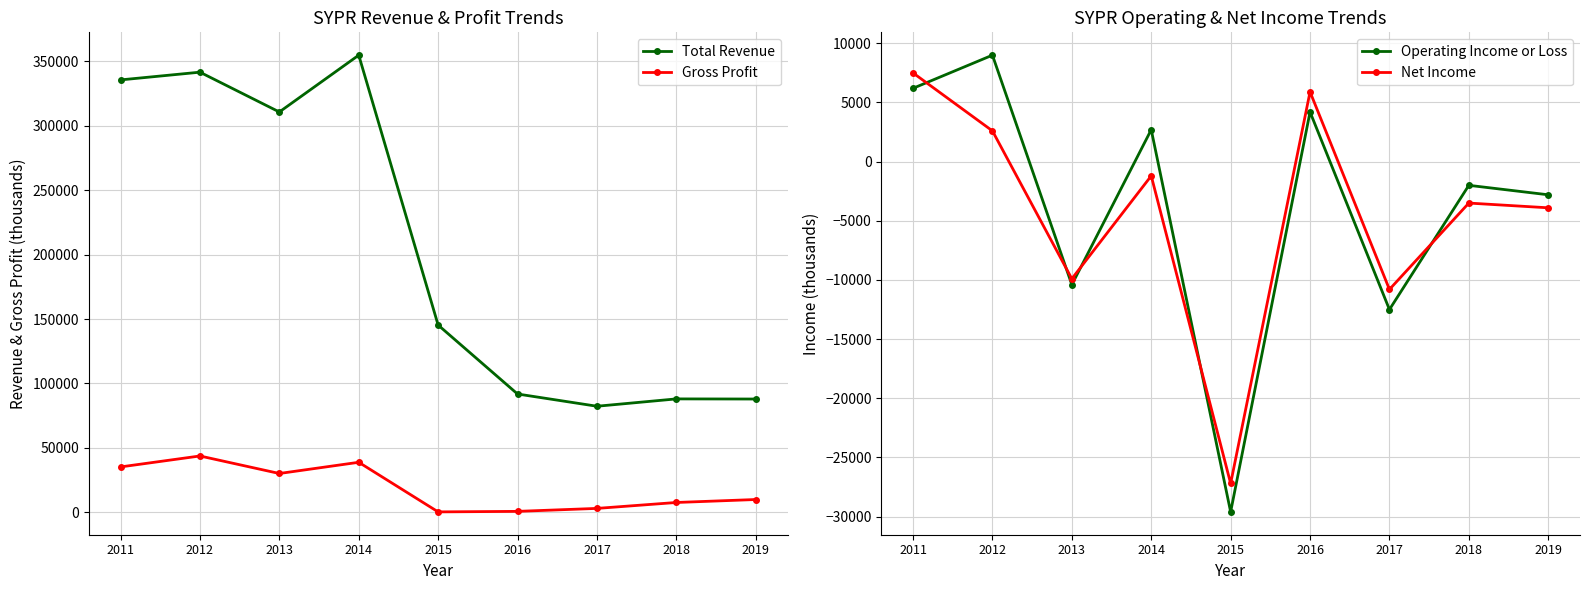

What is the spread (max minus min) of values at 2017?

94800